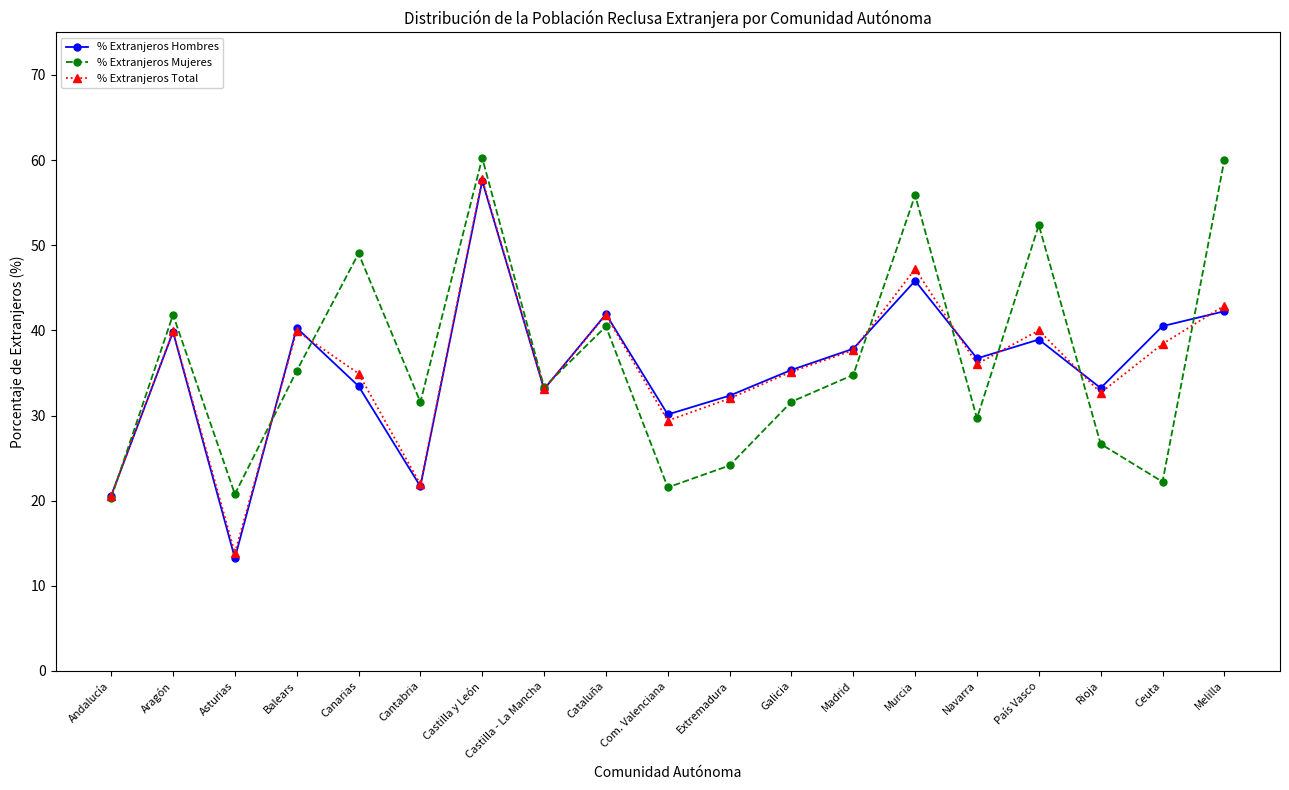

True or false: % Extranjeros Total and % Extranjeros Hombres cross at least once.

True